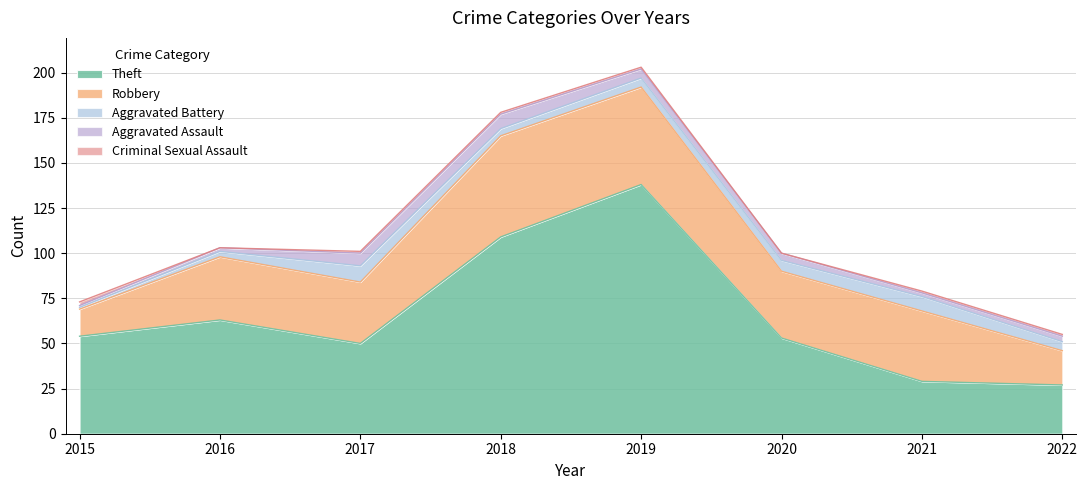

Reading left to right, list all the values displayed in this chart.

Theft: 2015=54	2016=63	2017=50	2018=109	2019=138	2020=53	2021=29	2022=27
Robbery: 2015=15	2016=35	2017=34	2018=56	2019=54	2020=37	2021=39	2022=19
Aggravated Battery: 2015=1	2016=3	2017=9	2018=4	2019=5	2020=6	2021=8	2022=5
Aggravated Assault: 2015=1	2016=2	2017=7	2018=8	2019=5	2020=4	2021=2	2022=3
Criminal Sexual Assault: 2015=2	2016=0	2017=1	2018=1	2019=1	2020=0	2021=1	2022=1